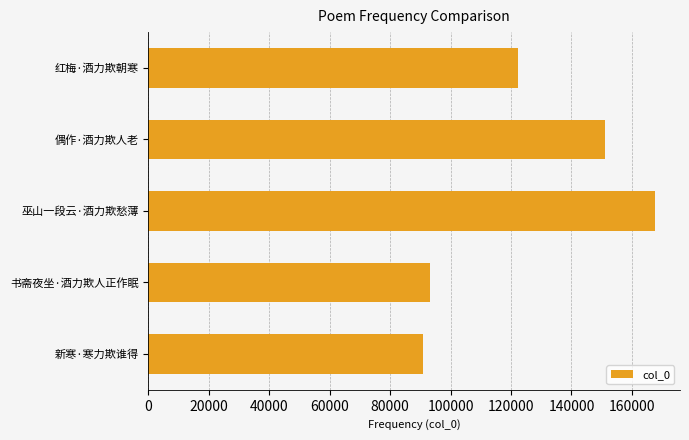

List the labels in order of value, largest first.

巫山一段云·酒力欺愁薄, 偶作·酒力欺人老, 红梅·酒力欺朝寒, 书斋夜坐·酒力欺人正作眠, 新寒·寒力欺谁得